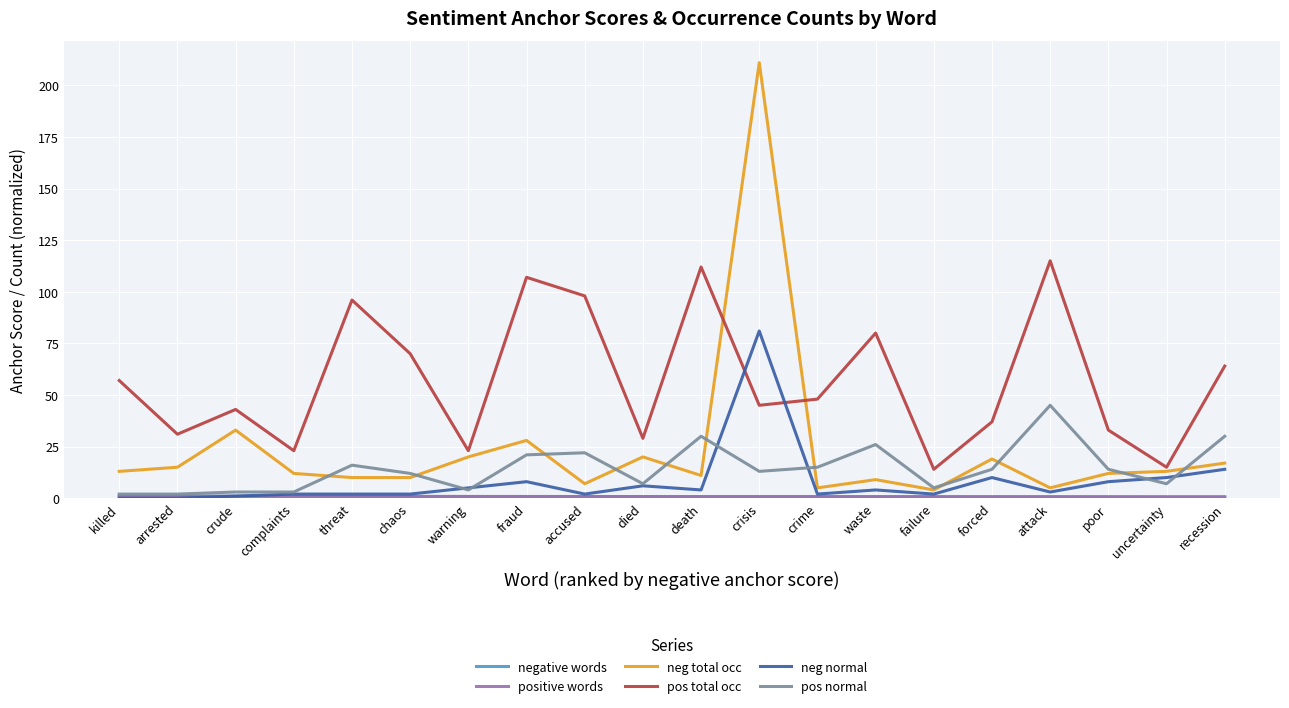

What is the sum of all neg normal values?

166.0